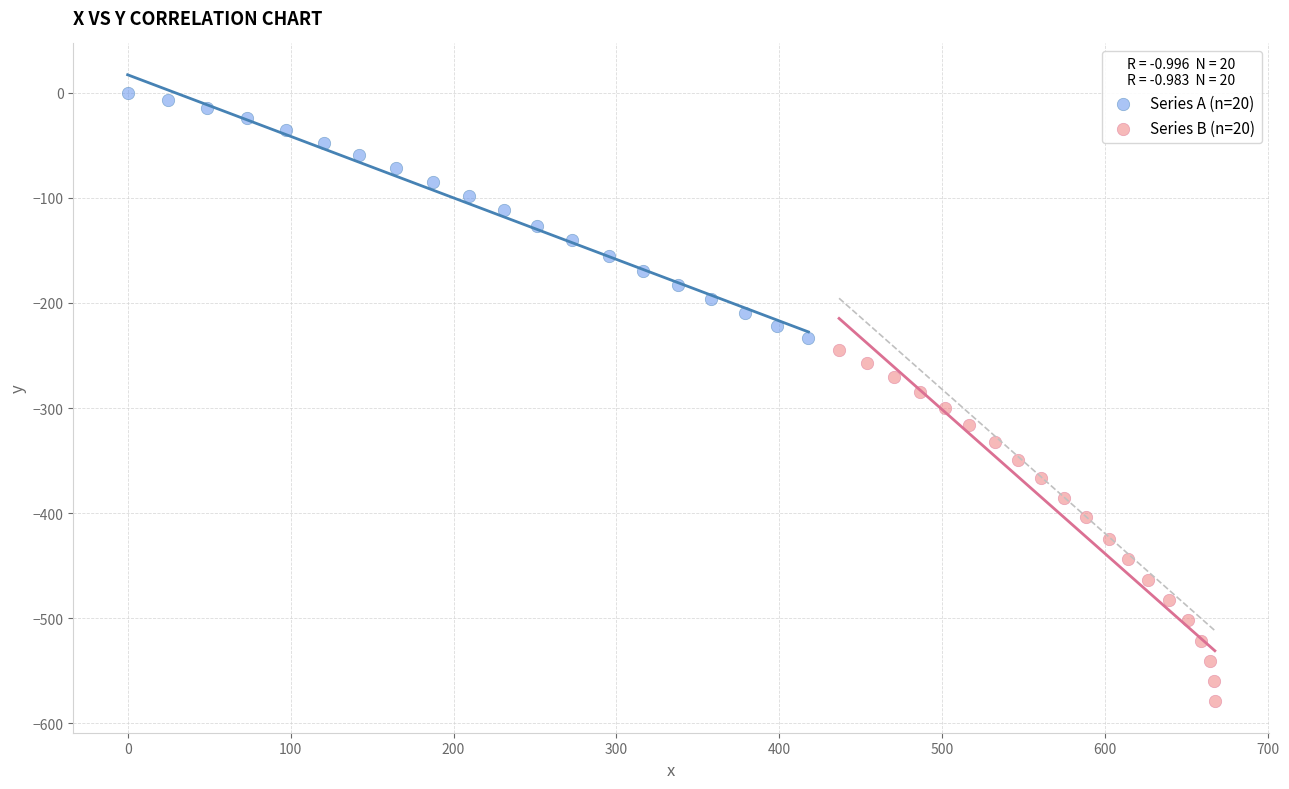

Which series contains the lowest Y value?

Series B (n=20)